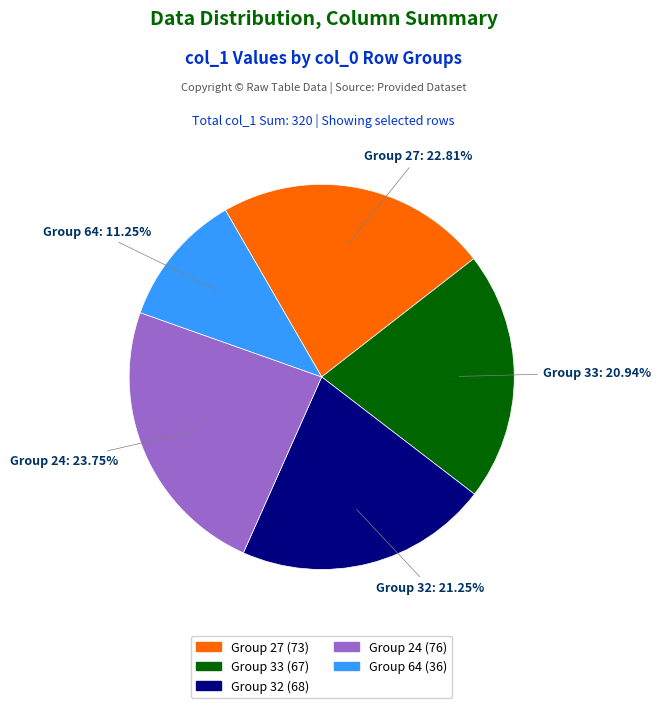

Is there a majority slice in this chart?

No